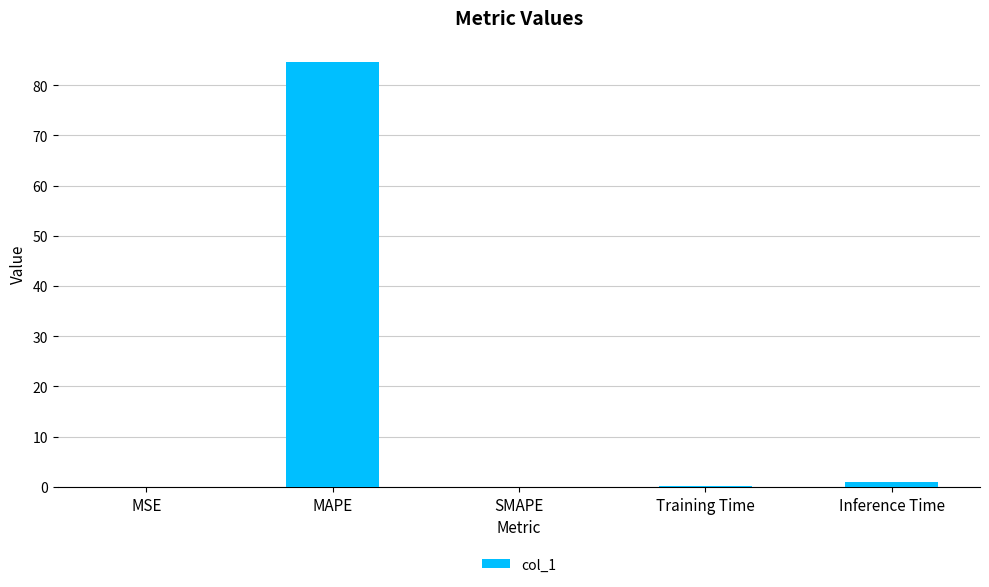

Between MAPE and Inference Time, which is larger?

MAPE